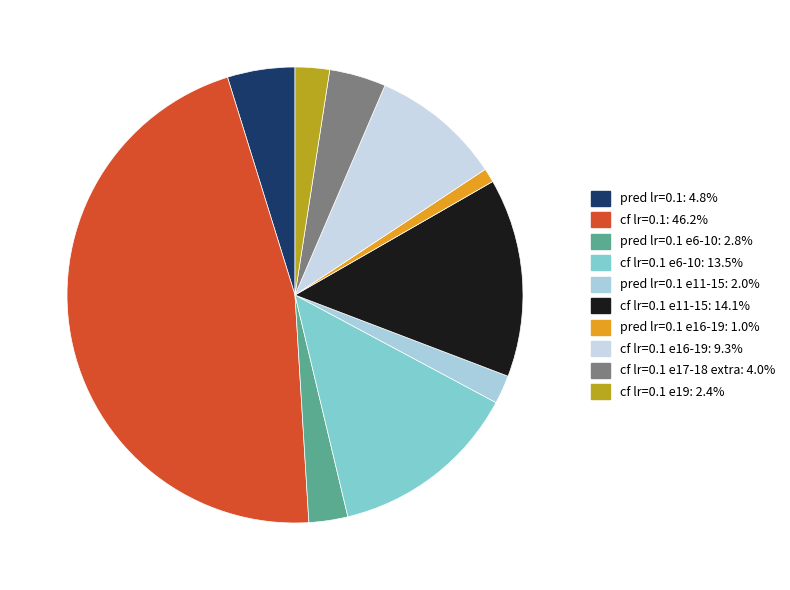

Count the number of slices in the pie.

10